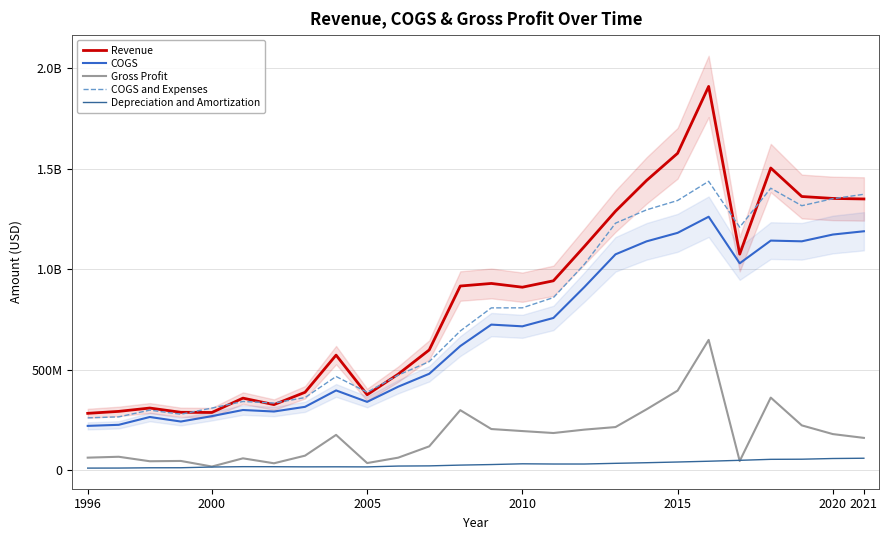

What is the lowest value of the COGS series?

220400000